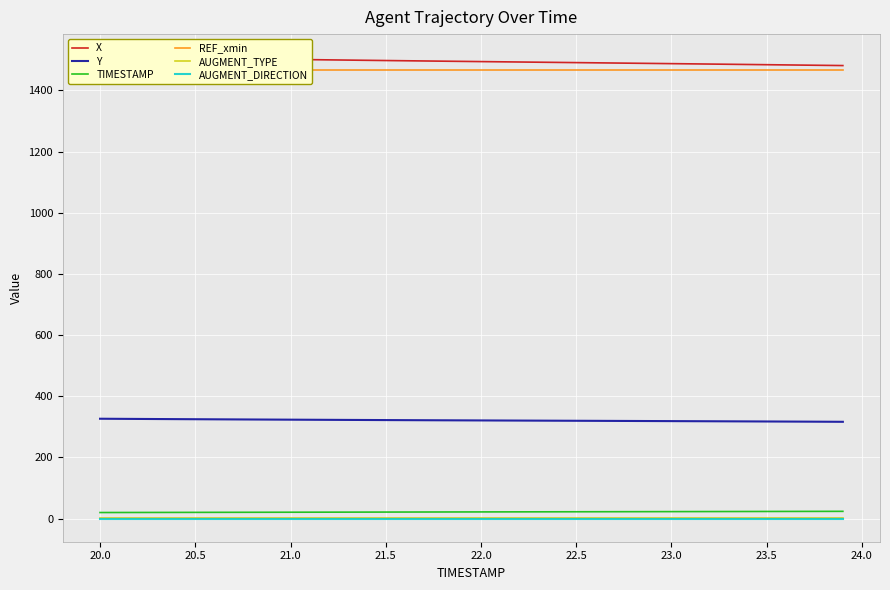

True or false: Y and AUGMENT_TYPE intersect in this chart.

False